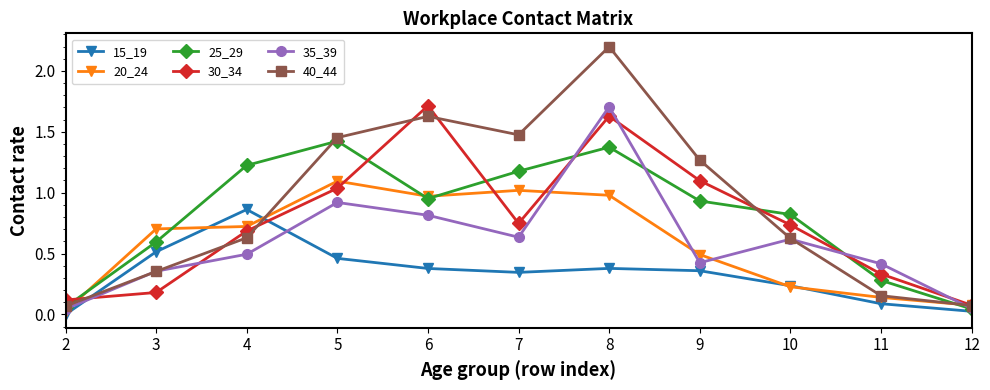

How many interior local peaks does the 25_29 series have?

2